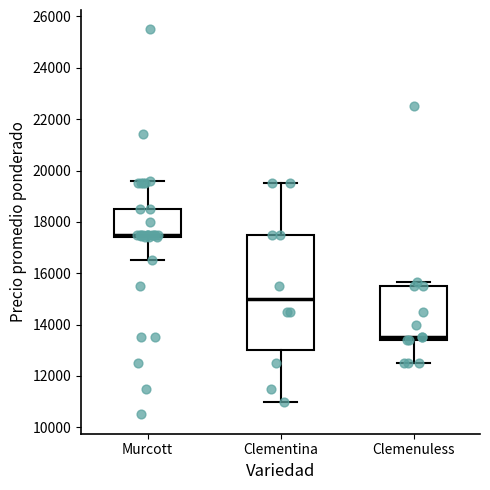

Which box is the tallest, from its lower edge to its upper edge?

Clementina